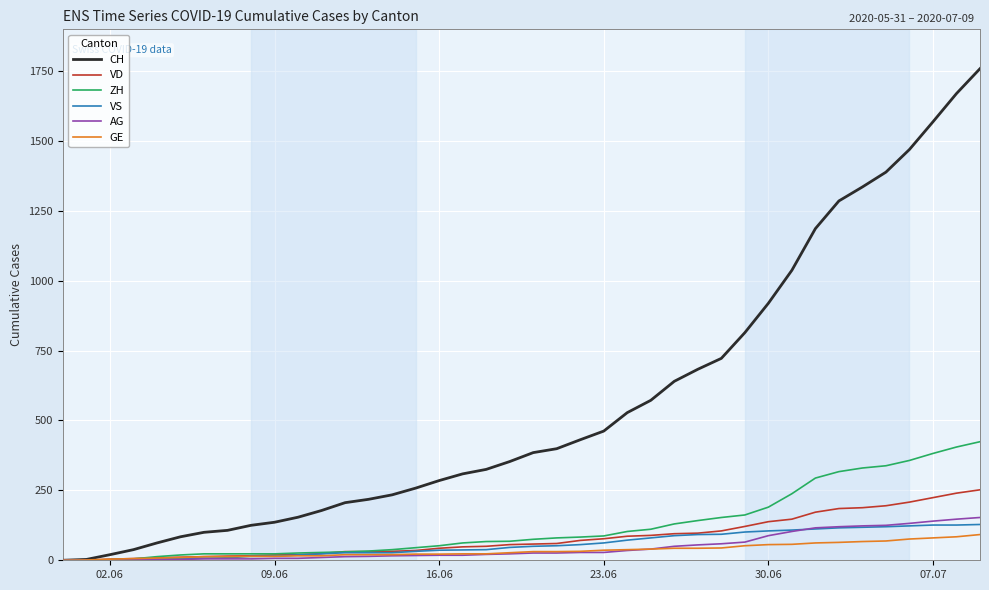

Which series has the largest total across all categories?

CH